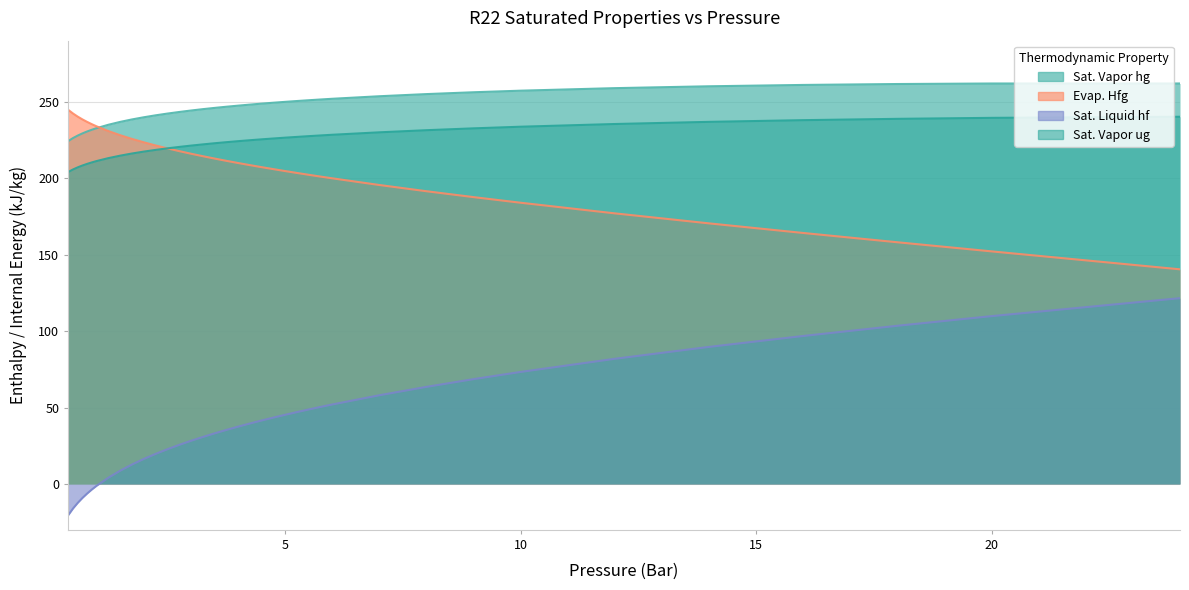

What is the difference between the Evap. Hfg values at 4.75 and 3.75?

5.4